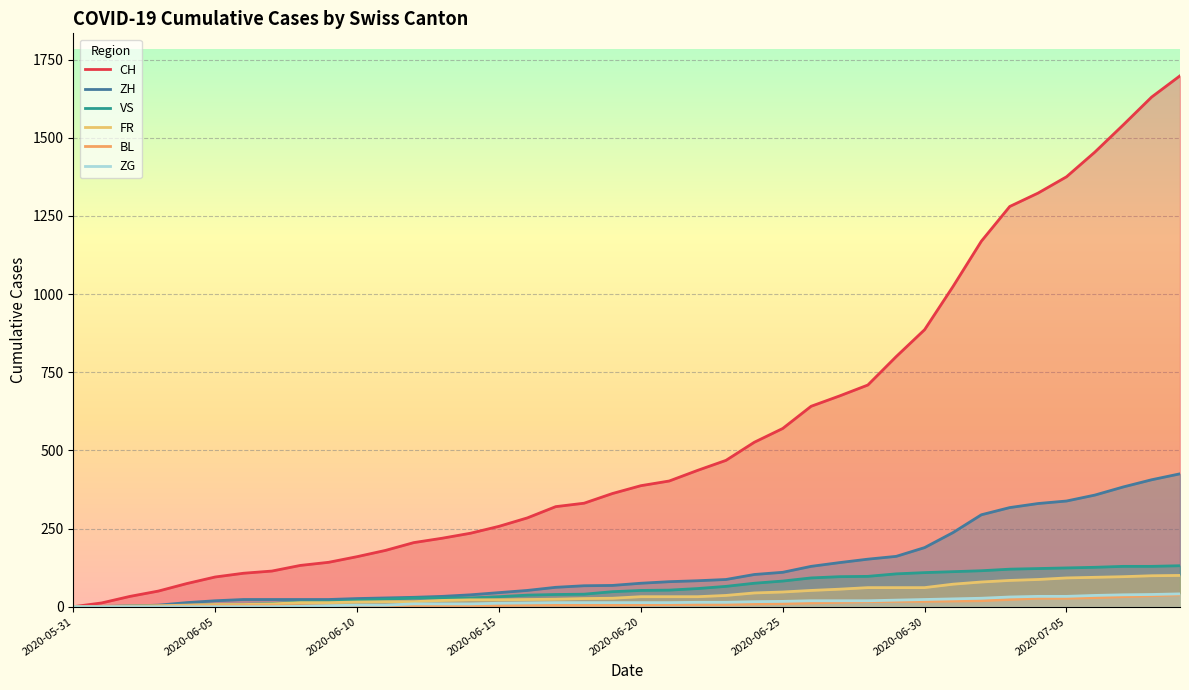

Reading left to right, what are all the values shown in this chart?

CH: 0	12	33	50	74	95	107	114	132	142	160	180	205	219	235	257	284	320	331	362	387	402	436	468	526	570	641	674	709	800	886	1024	1169	1280	1323	1375	1454	1541	1630	1698
ZH: 0	0	2	5	13	19	23	23	23	23	26	28	30	33	38	45	52	62	67	68	75	80	83	87	103	110	129	141	152	161	189	237	294	317	330	338	357	383	406	425
VS: 0	1	2	2	4	7	7	10	15	16	20	24	28	28	28	32	37	39	40	48	52	53	58	65	75	82	92	96	97	105	109	112	115	120	122	124	126	129	129	131
FR: 0	0	2	3	5	7	7	9	13	13	15	16	16	20	22	22	23	24	26	27	32	32	32	36	44	47	52	56	61	61	61	72	79	84	87	92	94	96	99	100
BL: 0	1	1	2	2	3	3	3	3	3	4	4	4	4	4	4	5	5	5	5	6	7	7	7	9	10	12	14	16	17	17	18	19	23	27	27	29	32	35	38
ZG: 0	0	0	0	0	0	0	0	1	3	5	5	9	9	9	11	12	13	13	13	13	13	14	14	16	17	19	19	19	21	23	25	27	31	33	33	36	38	39	41